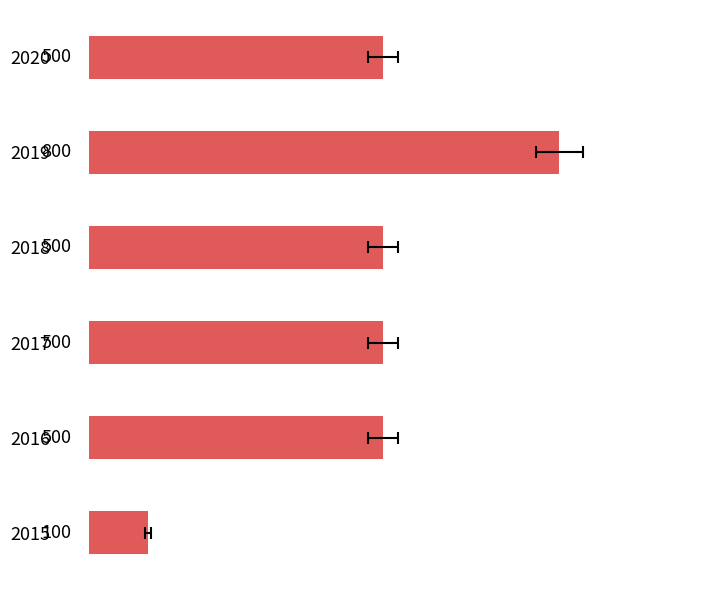

Reading right to left, list all the values displayed in this chart.

100	500	500	500	800	500